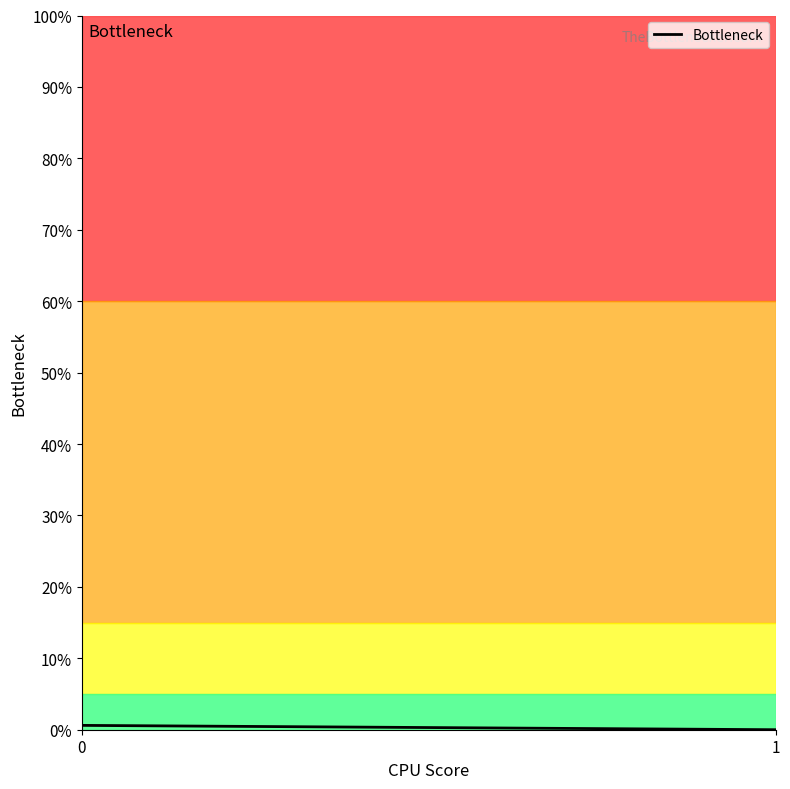

At which label is the value closest to 0?

1